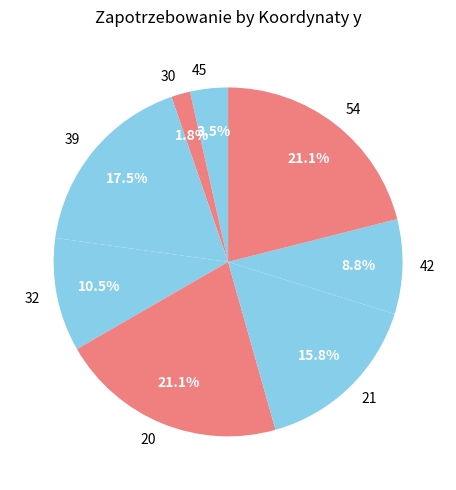

What portion of the pie excludes 39?

82.5%